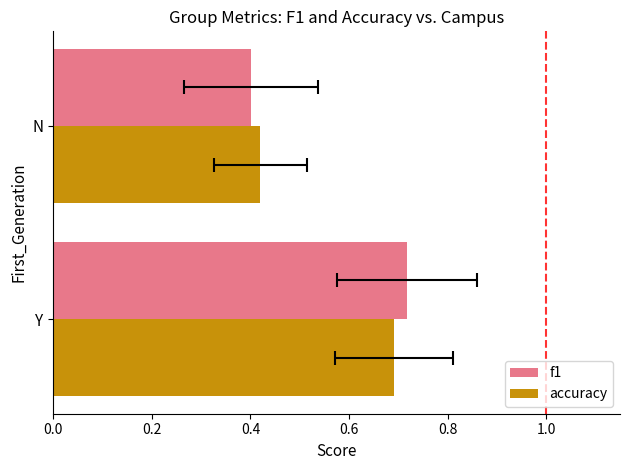

What are all the series names shown in the legend?

f1, accuracy